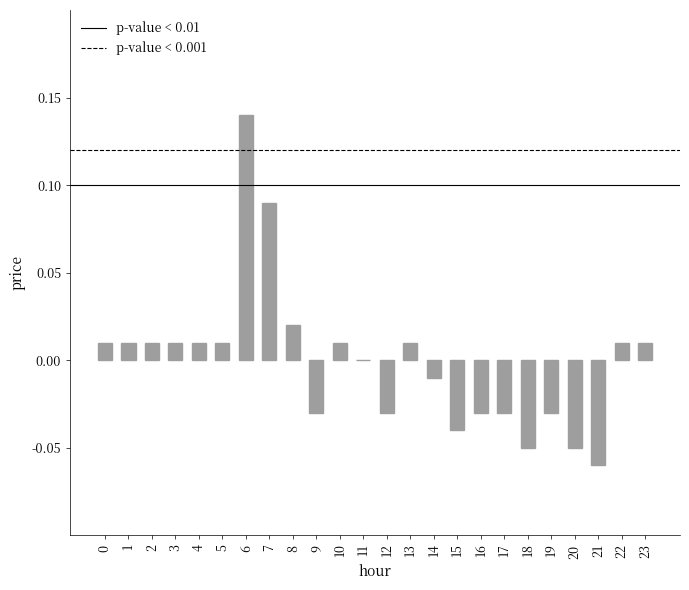

Which label corresponds to the largest value in the chart?

6